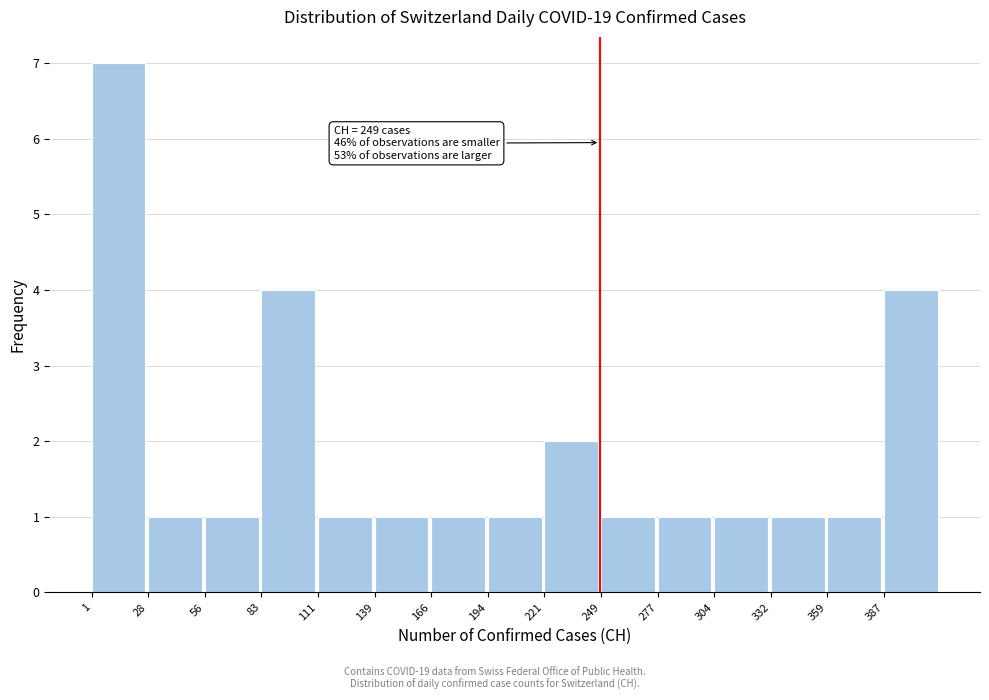

Over which range of the x-axis is the bar tallest?

0 to 30